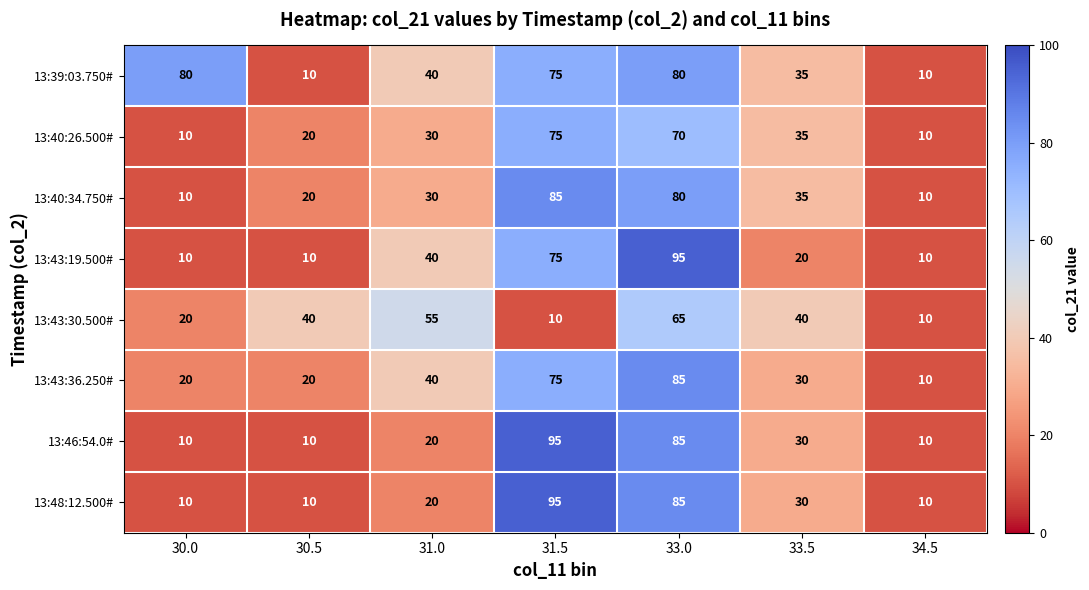

True or false: 13:40:26.500# has a value of 35 at 33.5.

True